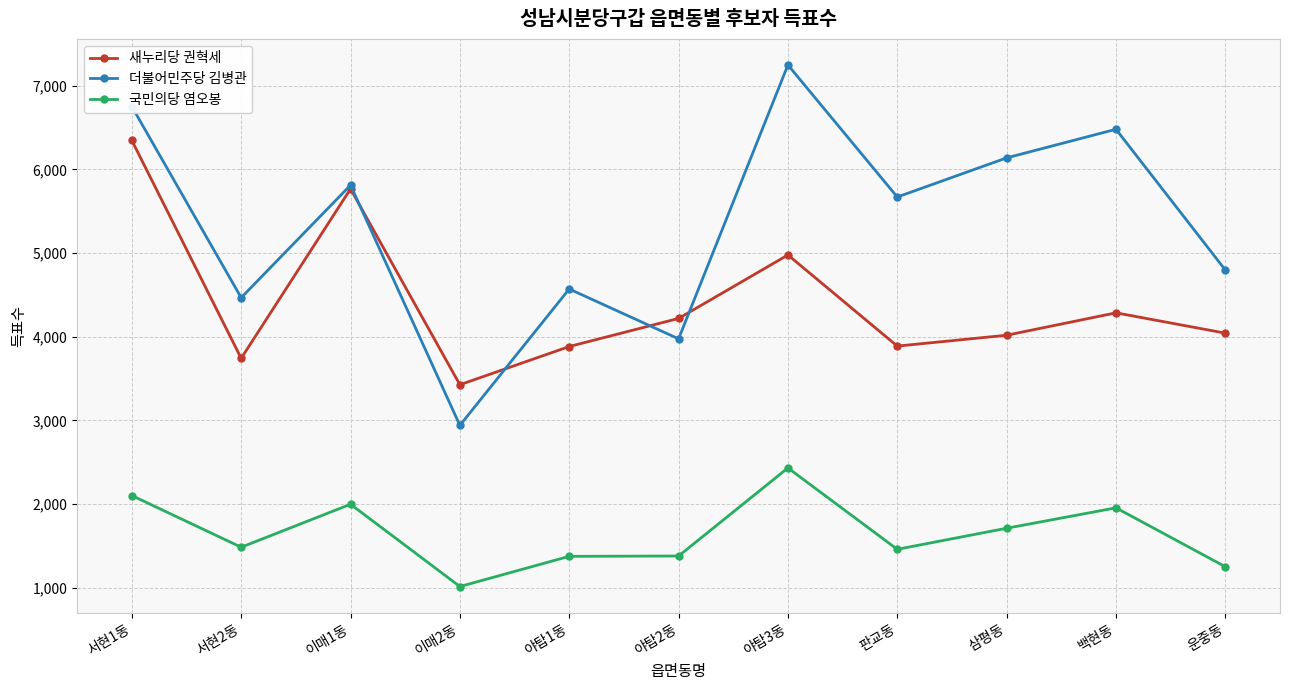

Which series has the largest range (max minus min)?

더불어민주당 김병관